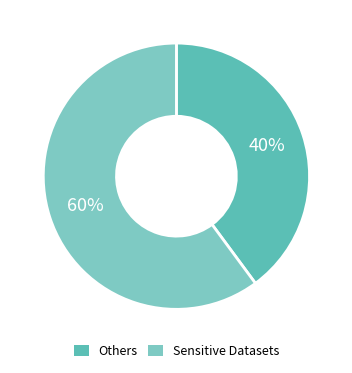

Count the number of slices in the pie.

2